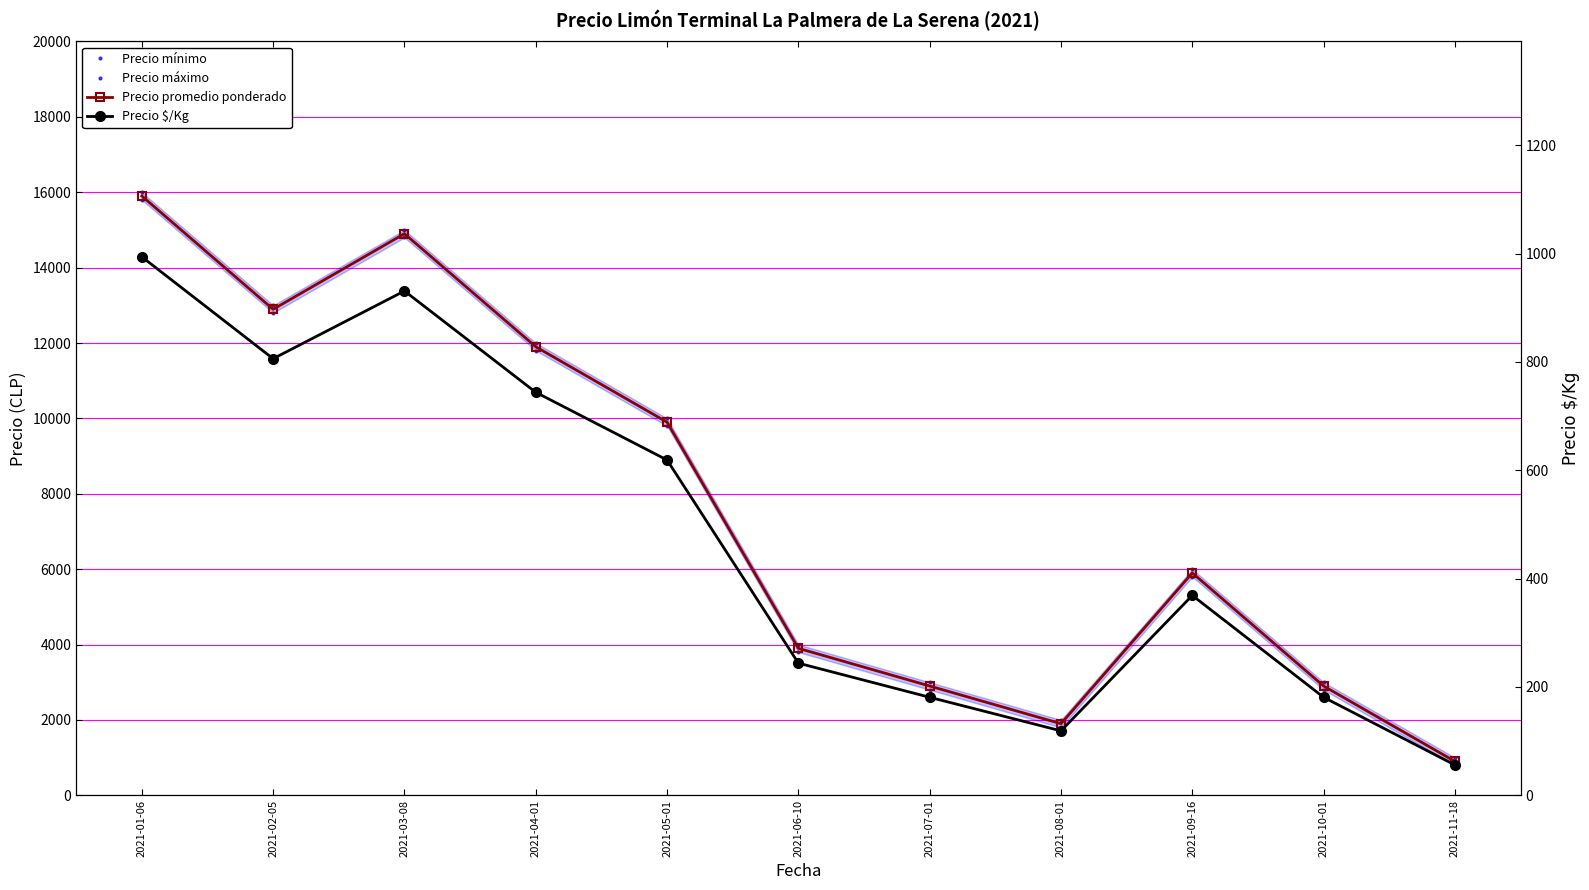

True or false: Precio máximo and Precio mínimo cross at least once.

False